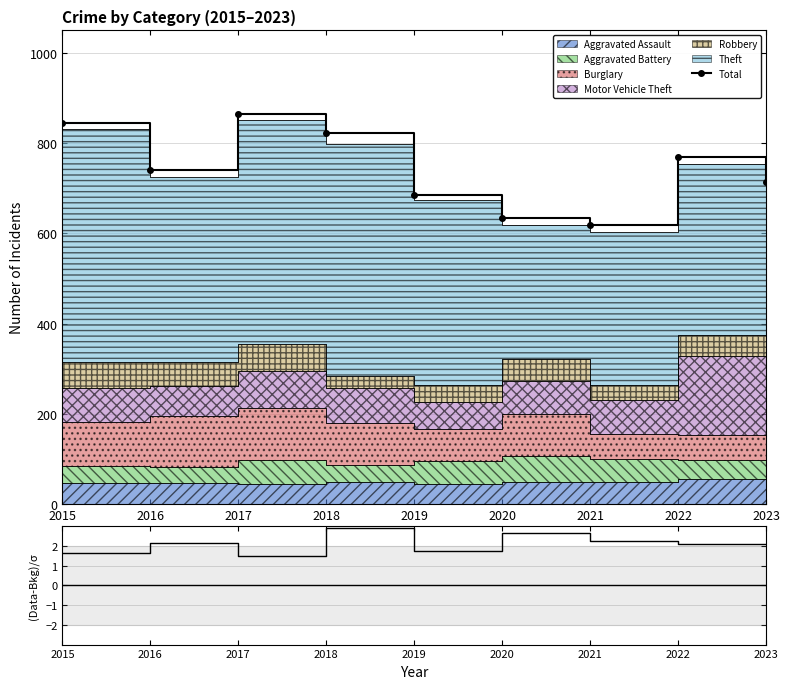

What is the greatest value displayed?

864